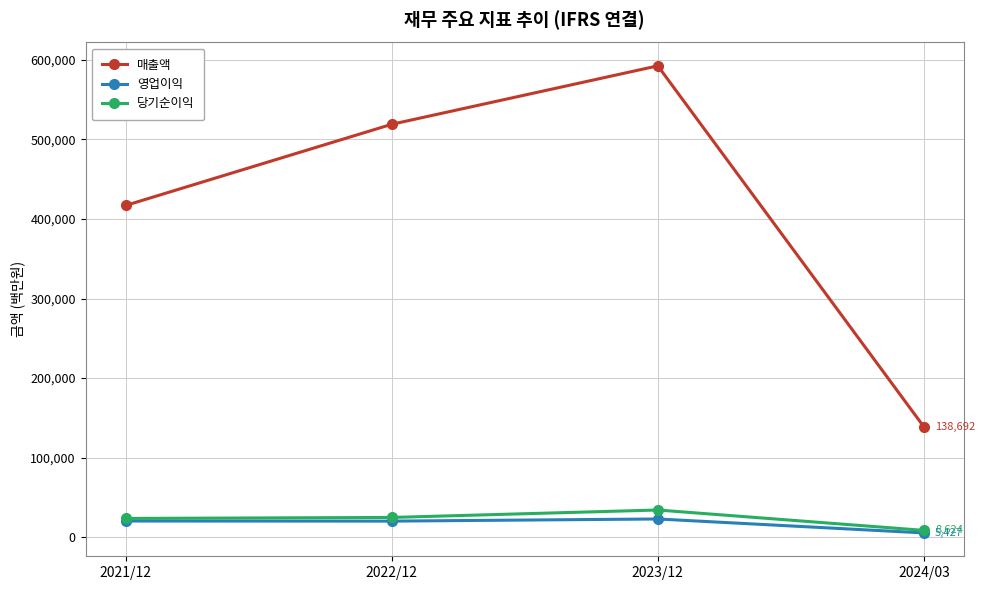

True or false: 매출액 has more than 0 interior local peaks.

True